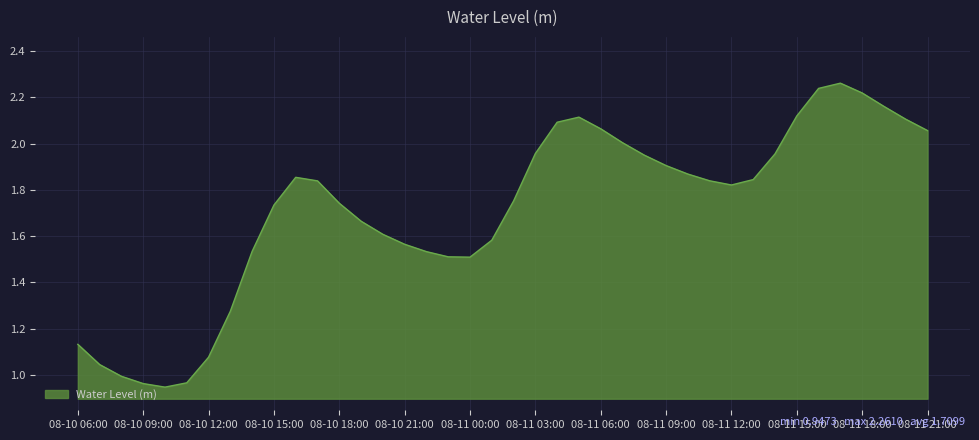

Is it true that the value at 08-11 06:00 is 3.5?

False